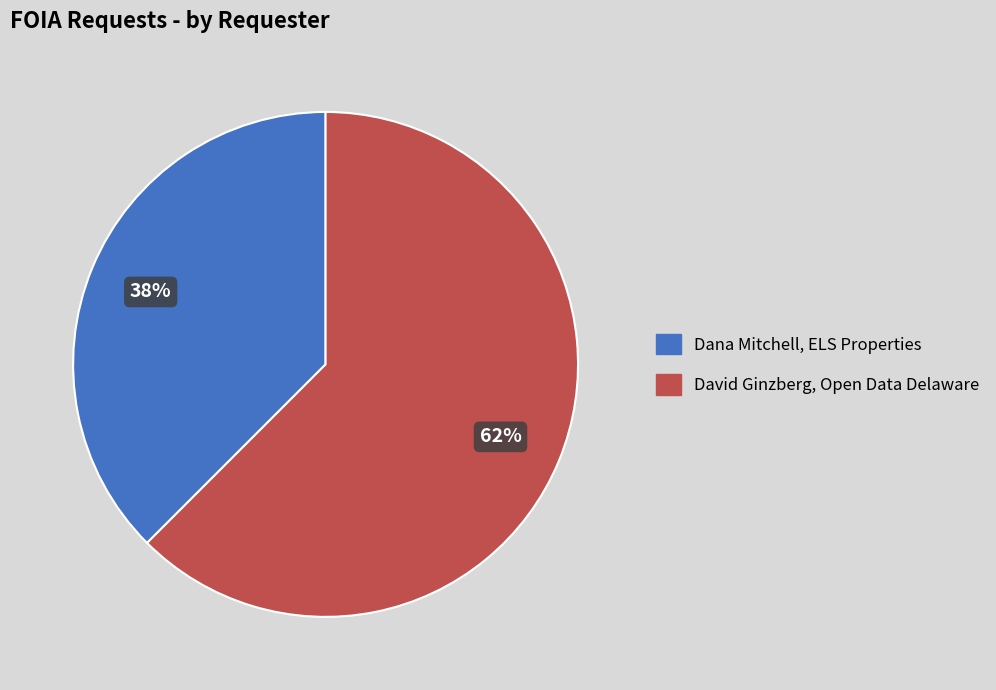

Which has a higher value, Dana Mitchell, ELS Properties or David Ginzberg, Open Data Delaware?

David Ginzberg, Open Data Delaware